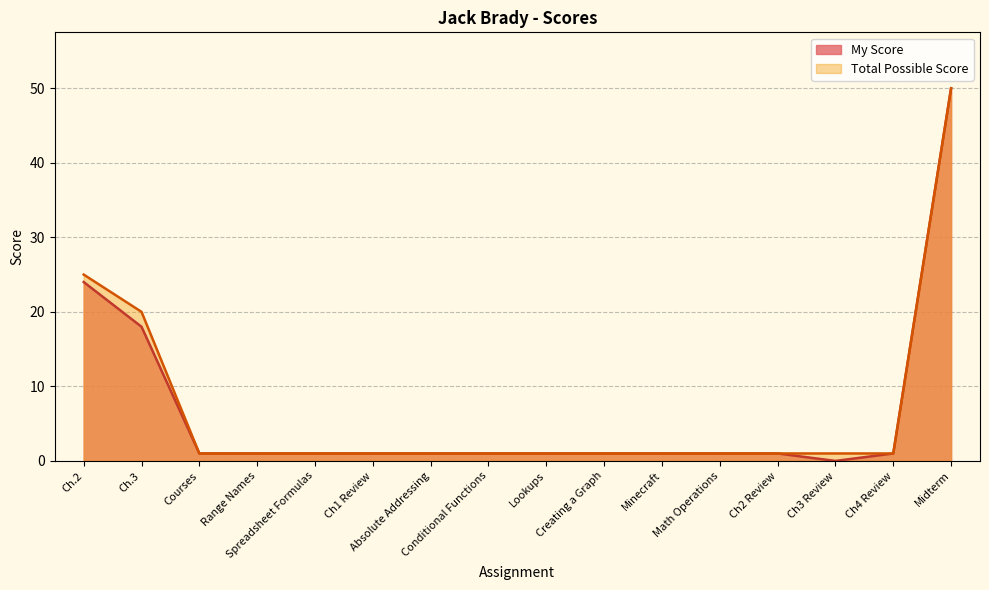

What is the average value of the Total Possible Score series?

7